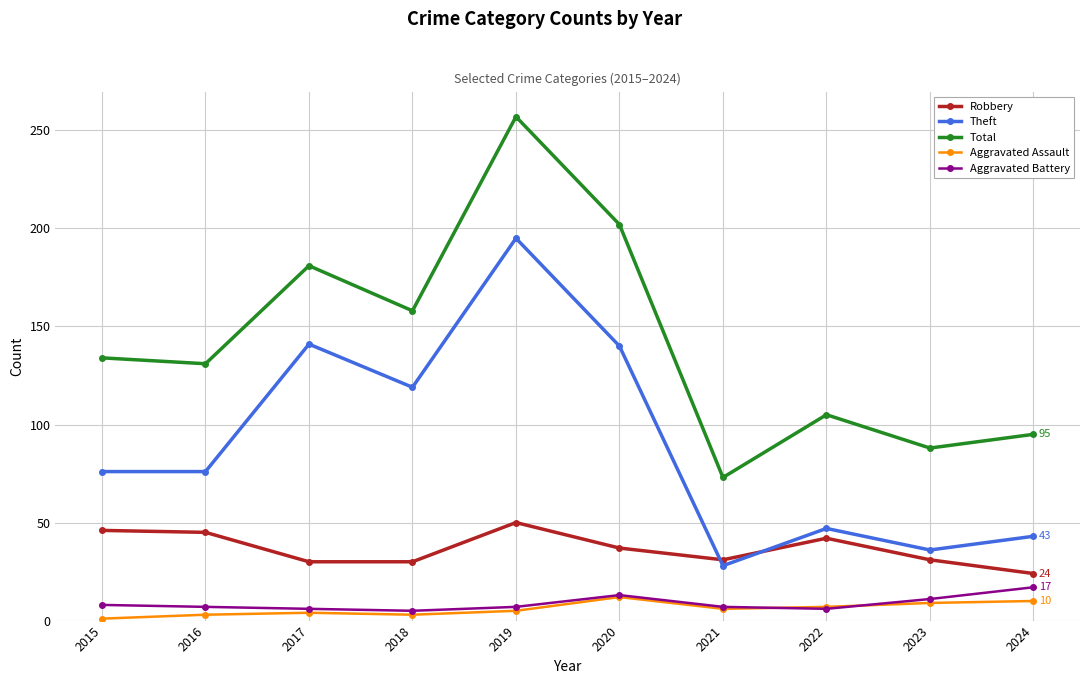

The Robbery series shows 43 at 2021. True or false?

False